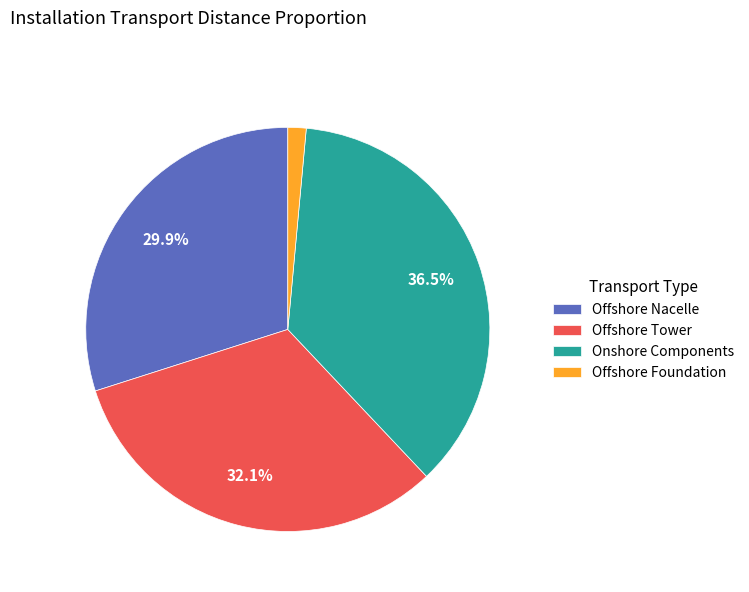

Is there any slice that represents more than half of the pie?

No